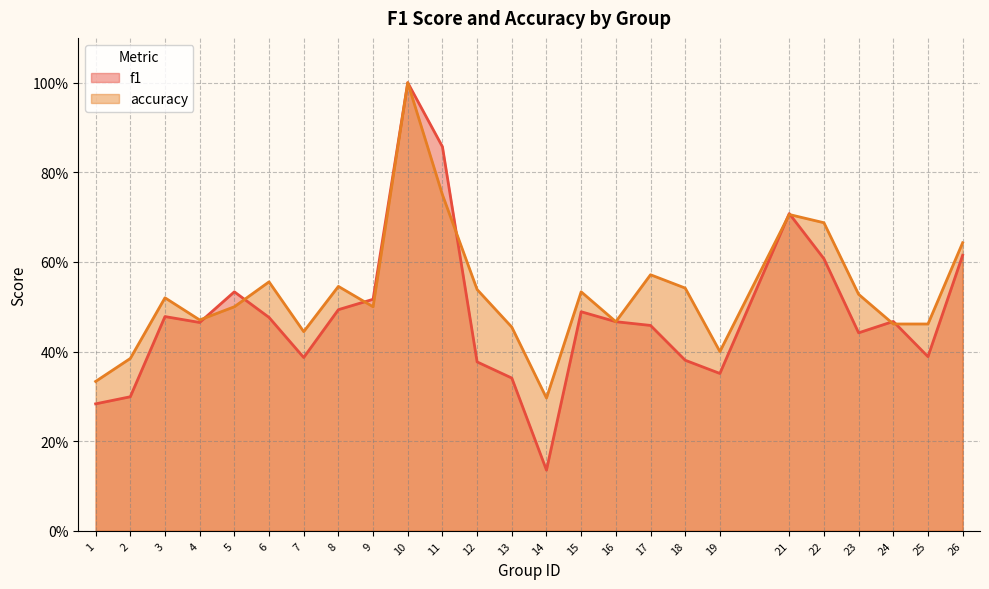

Reading right to left, what are all the values shown in this chart?

f1: 26=0.6	25=0.4	24=0.5	23=0.4	22=0.6	21=0.7	19=0.4	18=0.4	17=0.5	16=0.5	15=0.5	14=0.1	13=0.3	12=0.4	11=0.9	10=1.0	9=0.5	8=0.5	7=0.4	6=0.5	5=0.5	4=0.5	3=0.5	2=0.3	1=0.3
accuracy: 26=0.6	25=0.5	24=0.5	23=0.5	22=0.7	21=0.7	19=0.4	18=0.5	17=0.6	16=0.5	15=0.5	14=0.3	13=0.5	12=0.5	11=0.8	10=1.0	9=0.5	8=0.5	7=0.4	6=0.6	5=0.5	4=0.5	3=0.5	2=0.4	1=0.3